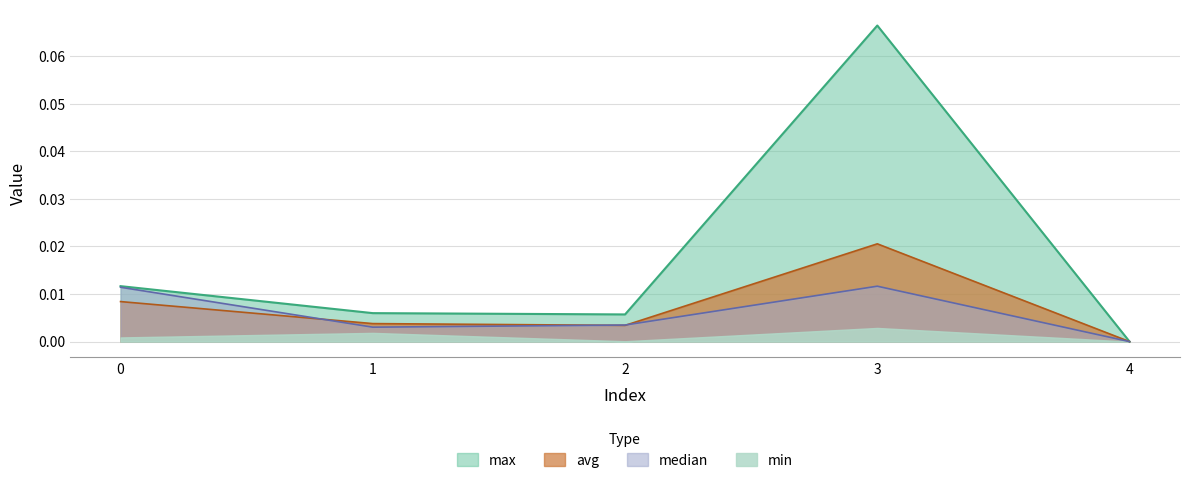

What are all the series names shown in the legend?

max, avg, median, min